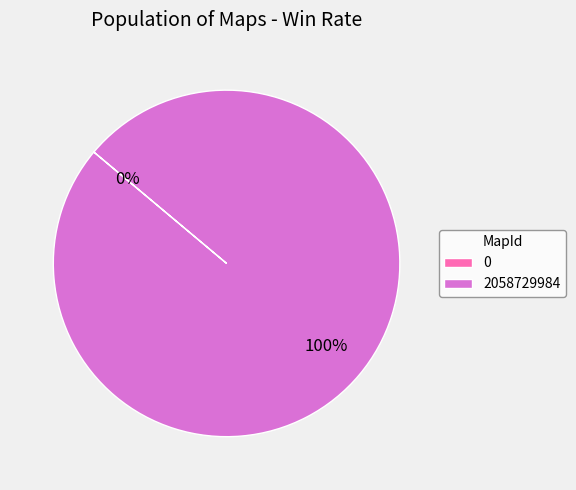

Which has a higher value, 0 or 2058729984?

2058729984